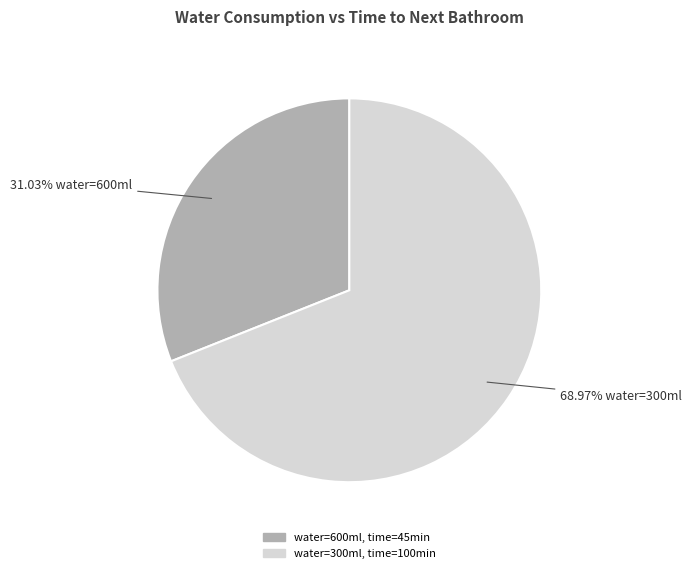

Does any single category account for the majority?

Yes